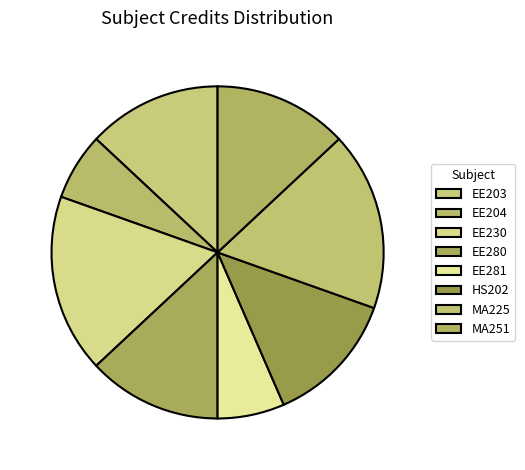

Is the sum of MA225 and EE230 greater than half?

No